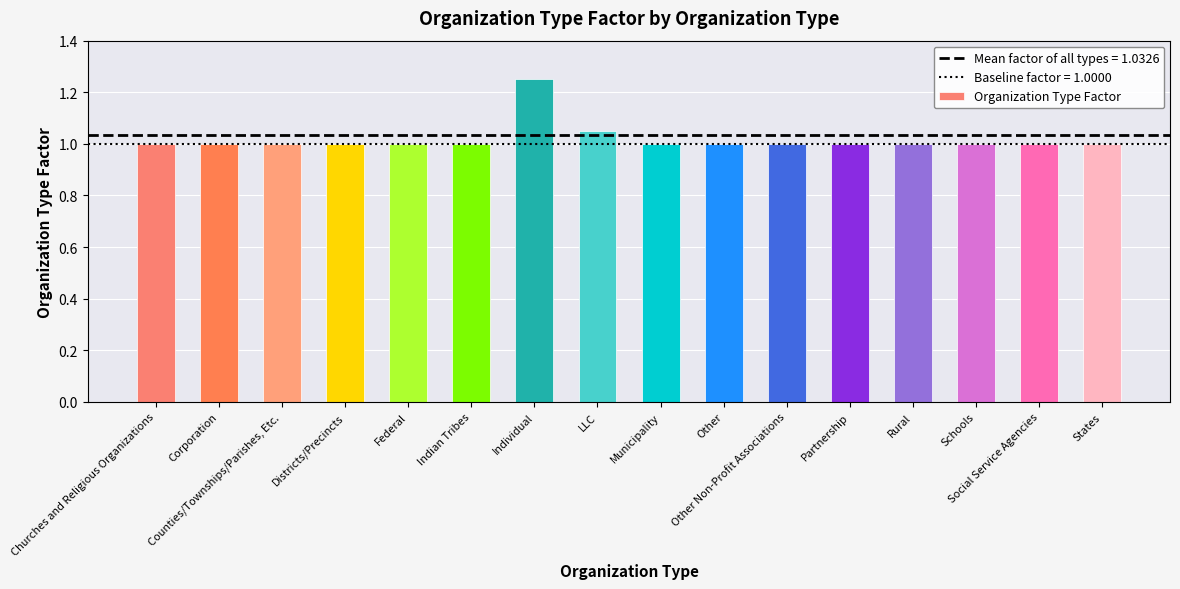

What is the difference between the maximum and minimum values?

0.3